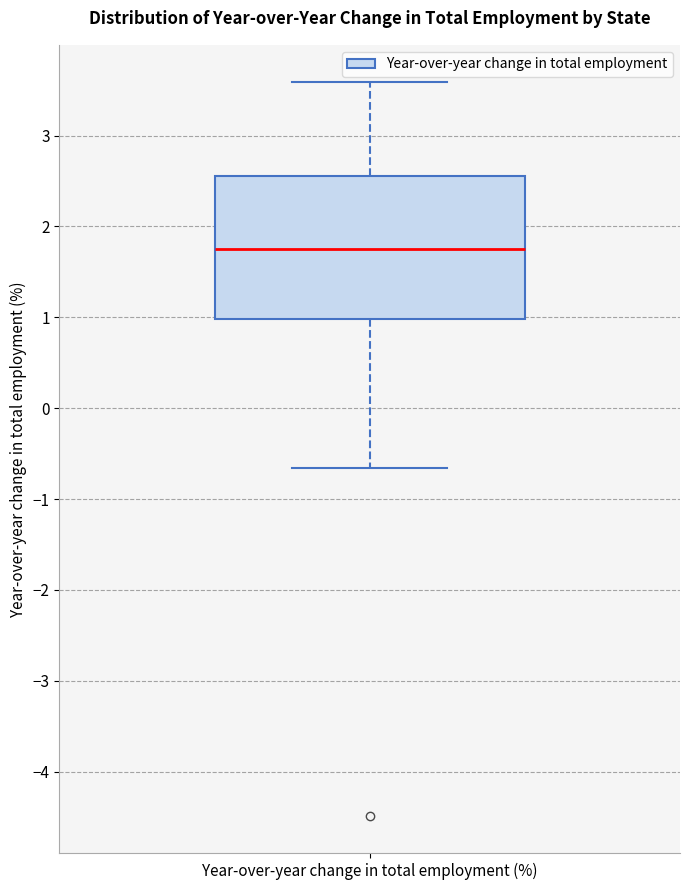

Read this box plot against the y-axis: the position of the median line, the range covered by the box, and the ends of both whiskers. The values are not printed on the chart, so give them approximately, as read against the axis.

median 1.8, box 1.0 to 2.6, whiskers -0.7 to 3.6